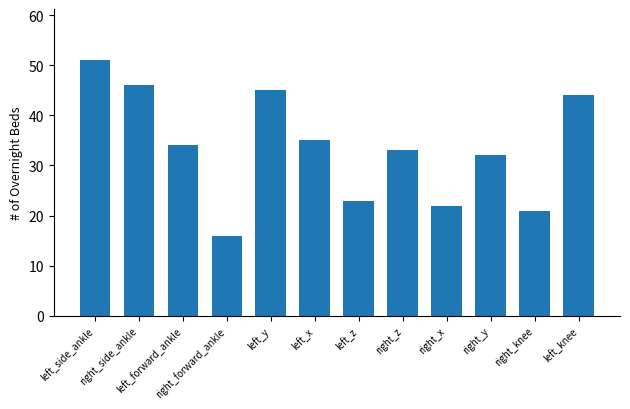

What is the change in value from left_y to right_y?

-13